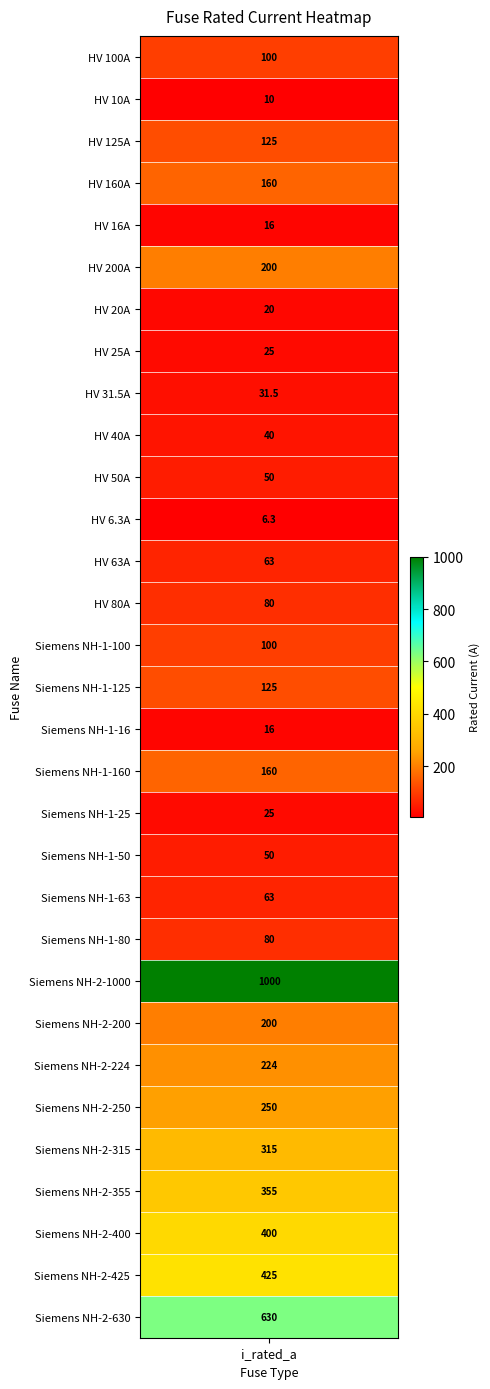

What is the sum of all values?

5344.8